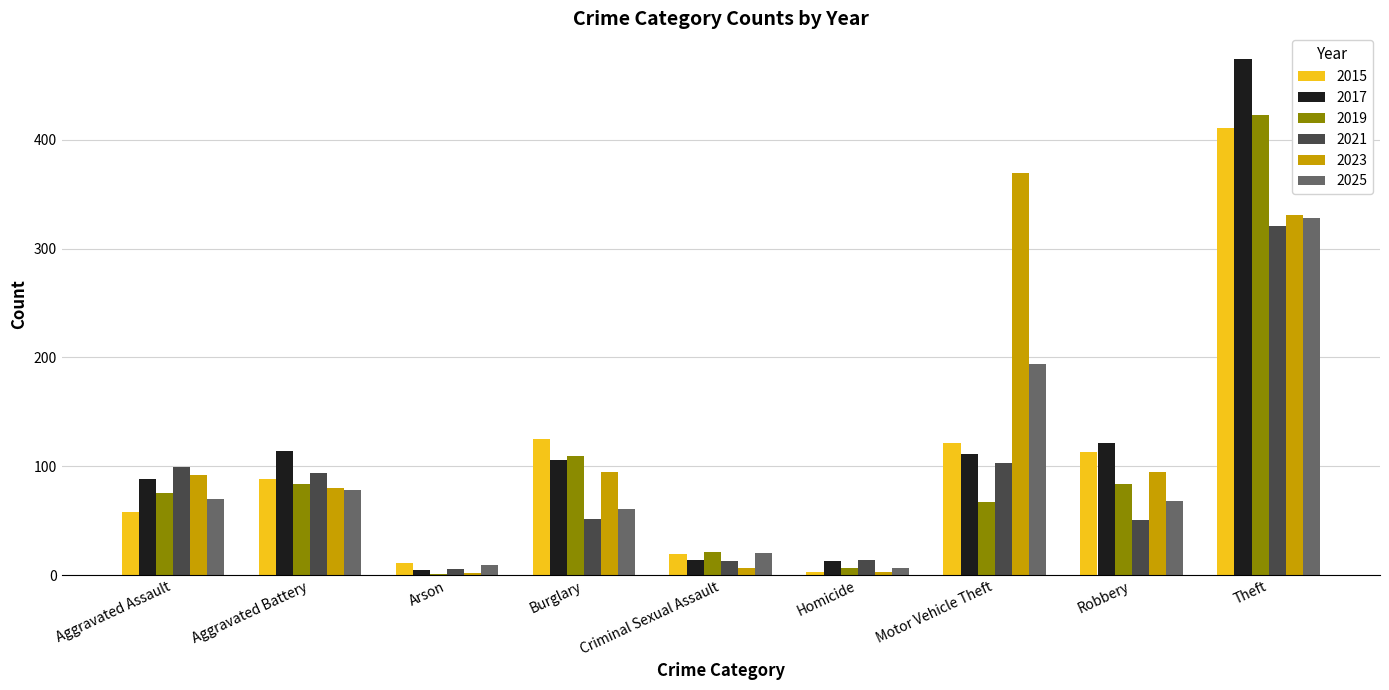

Which label corresponds to the largest value in the chart?

Theft